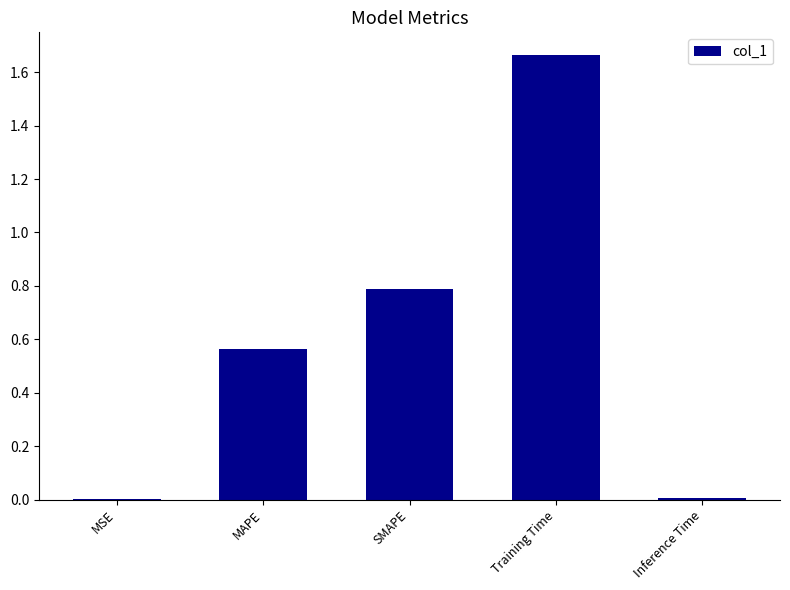

At which category does the chart reach its peak across all series?

Training Time